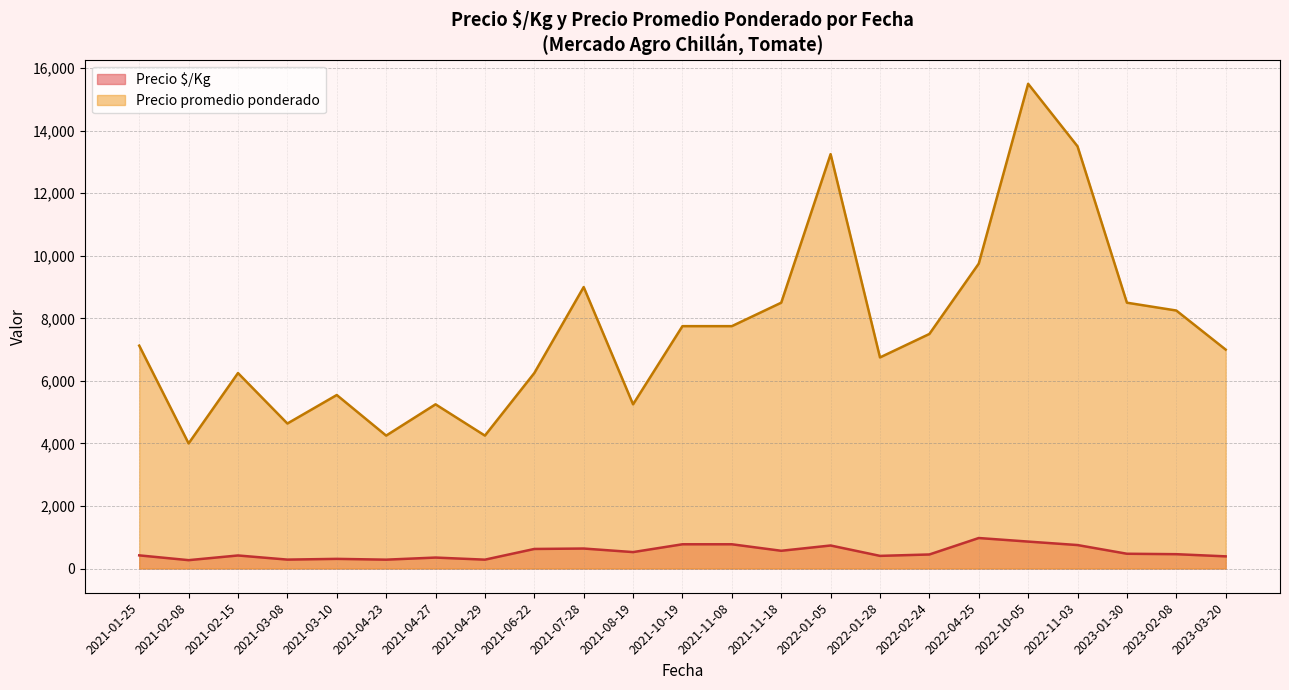

Which series has the widest spread of values?

Precio promedio ponderado